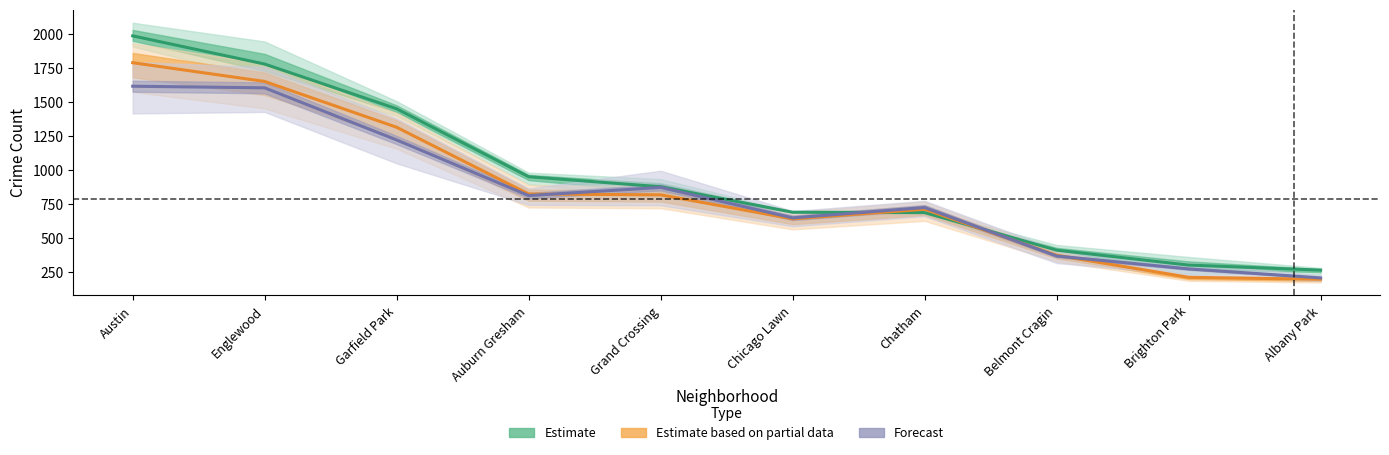

Where do Estimate based on partial data and Estimate first cross each other?

Chicago Lawn and Chatham